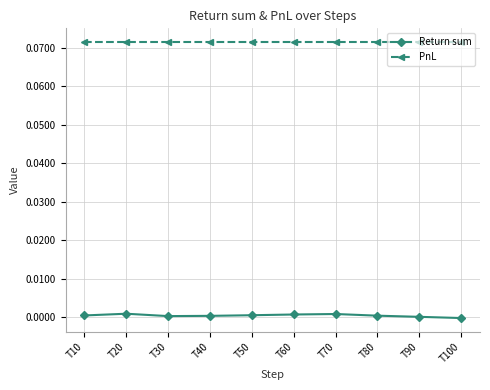

True or false: PnL and Return sum intersect in this chart.

False